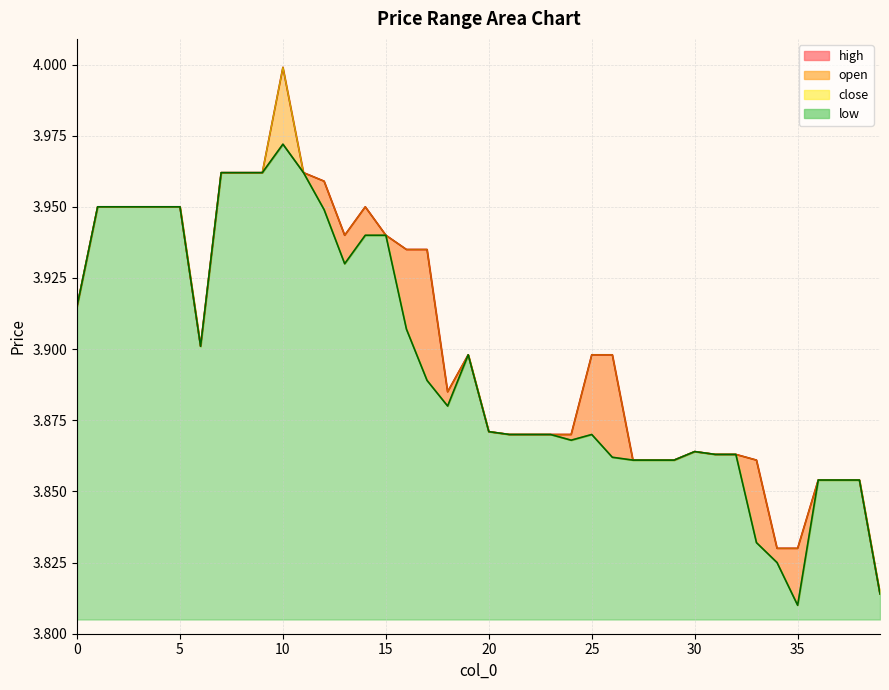

What is the value of the close point at the 29th from the left?

3.9